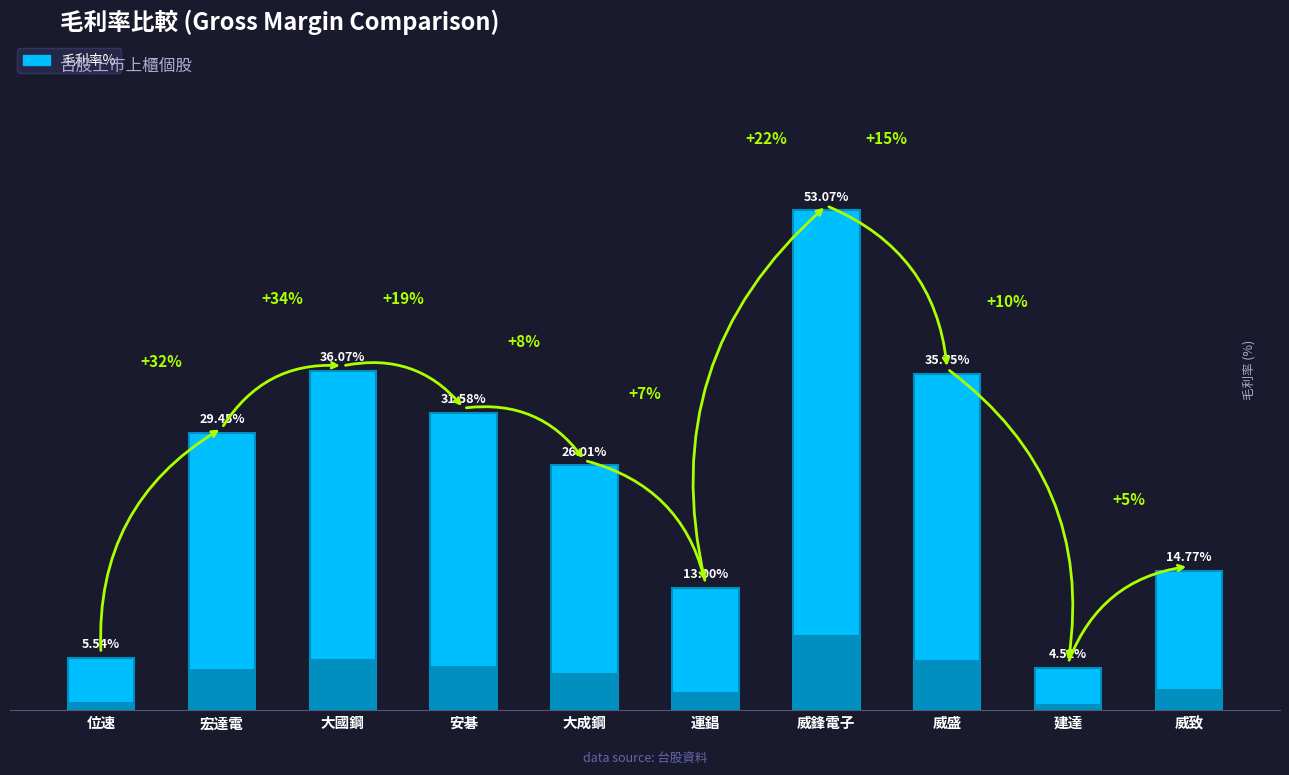

How many categories are shown in the chart?

10